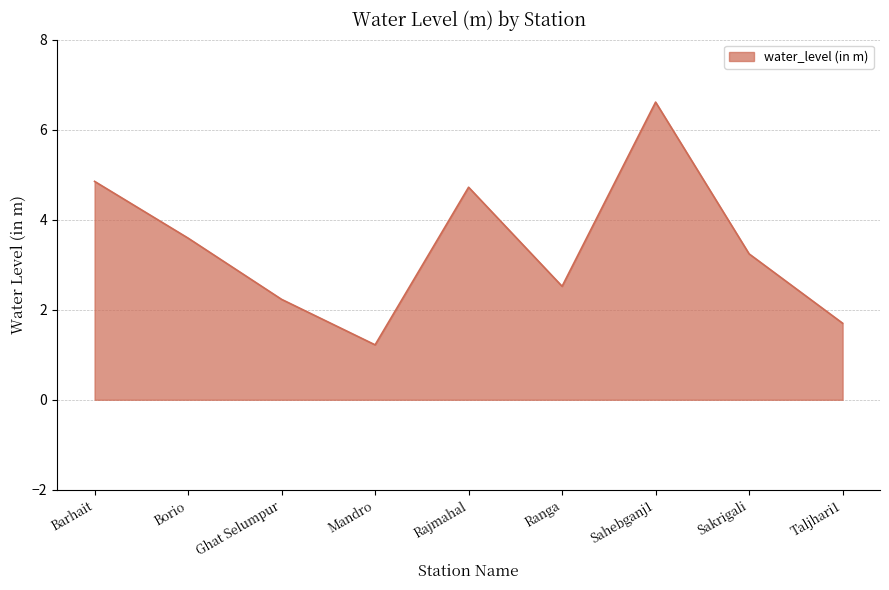

List the labels in order of value, largest first.

Sahebganj1, Barhait, Rajmahal, Borio, Sakrigali, Ranga, Ghat Selumpur, Taljhari1, Mandro